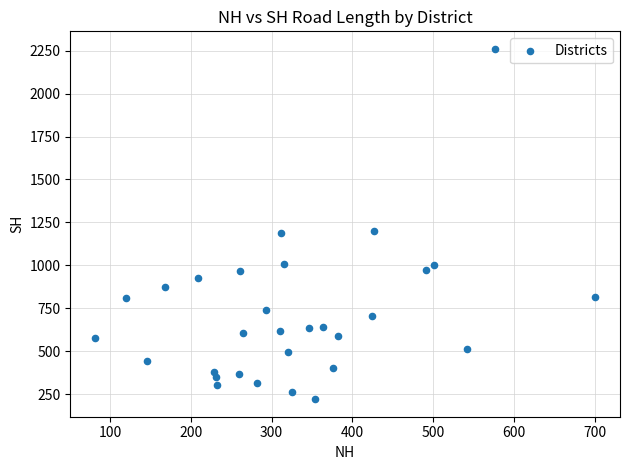

What is the range of X values (max minus min)?

619.1